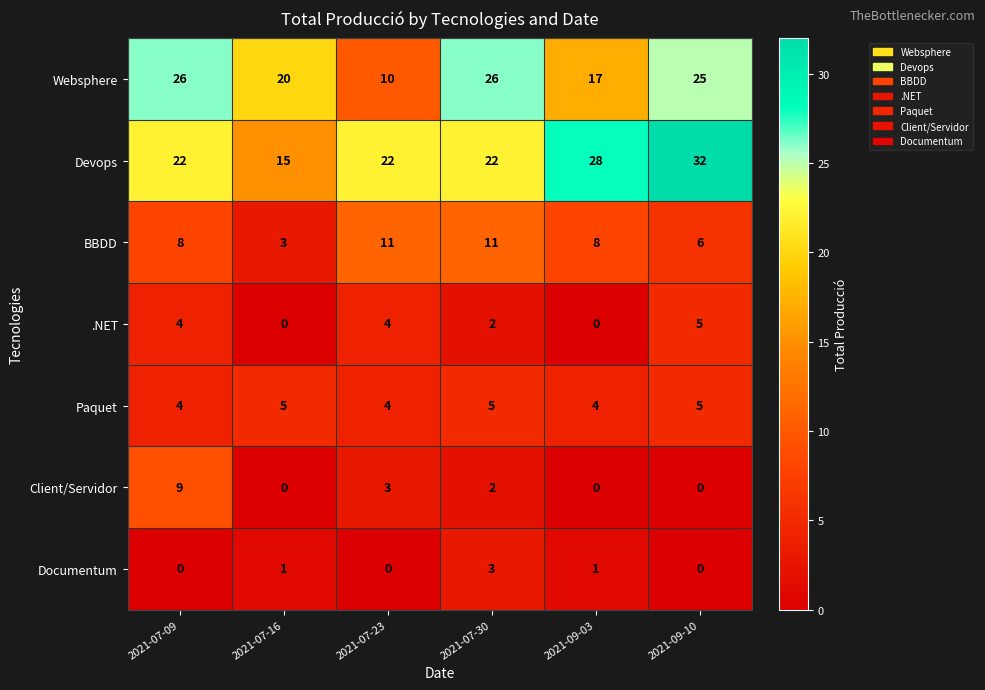

What value does the Websphere series have at 2021-09-03?

17